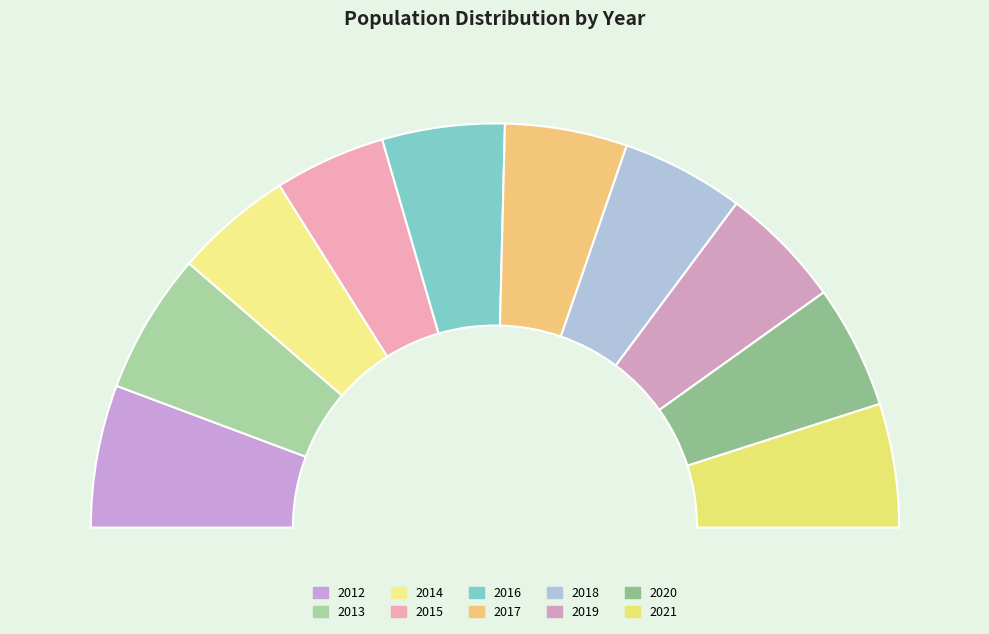

Between 2016 and 2012, which is larger?

2012